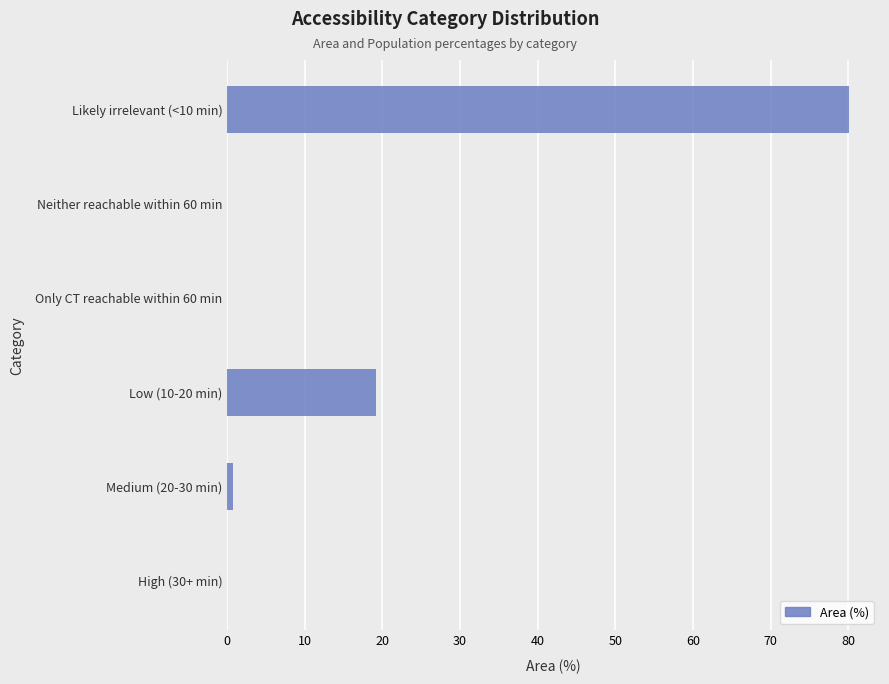

At which label is the value closest to 40?

Low (10-20 min)